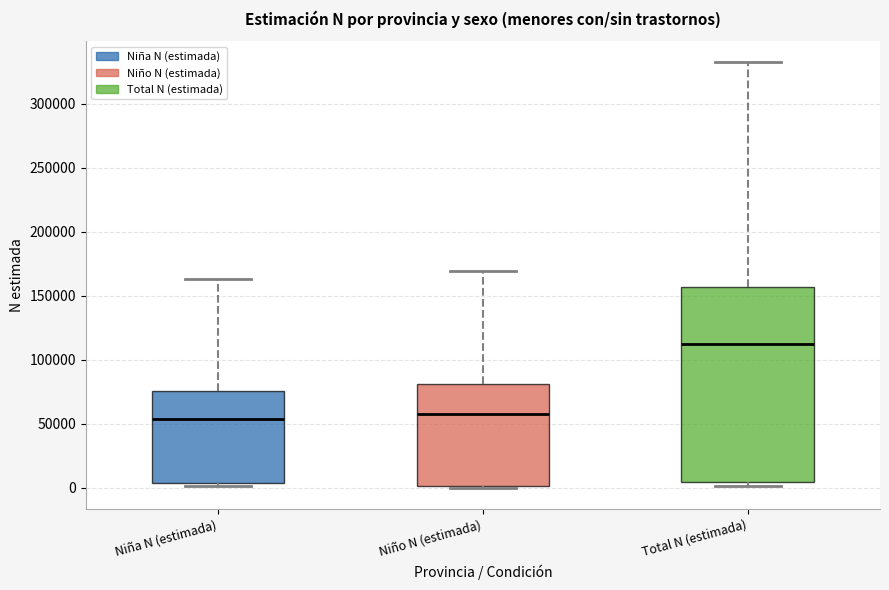

Where is the lower edge of the box for Niño N (estimada) on the y-axis? The values are not printed on the chart, so give them approximately, as read against the axis.

0